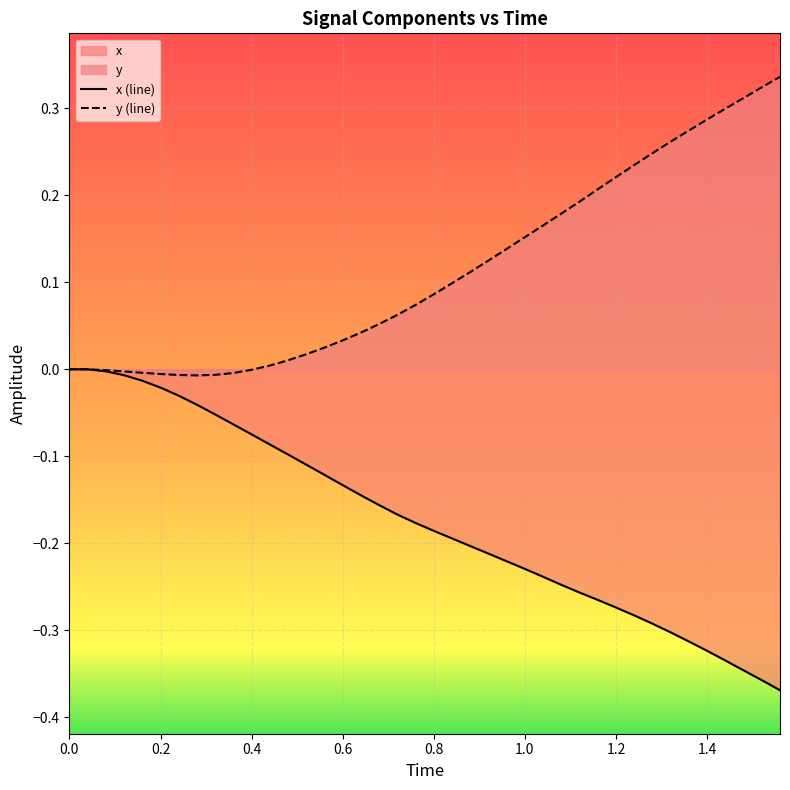

Rank the series by their maximum value, from highest to lowest.

y (line), x (line)